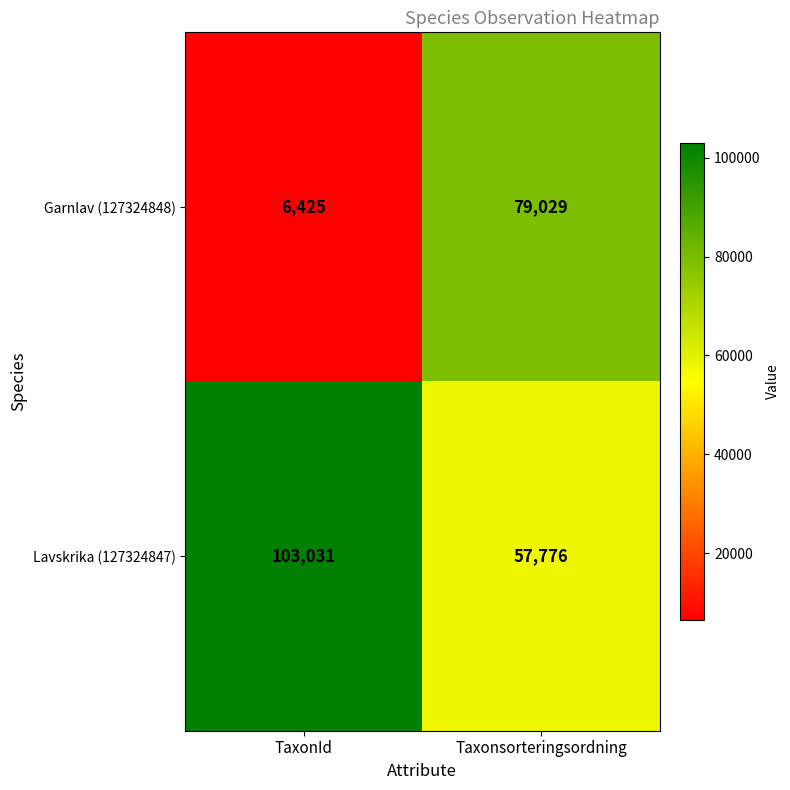

Which series has the largest total across all categories?

Lavskrika (127324847)